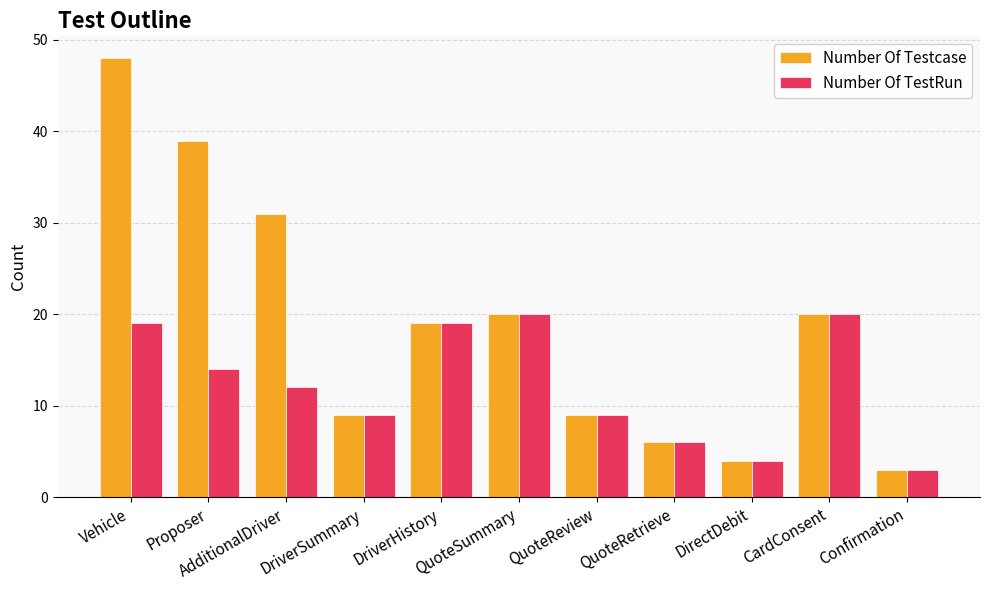

What is the spread (max minus min) of values at Proposer?

25